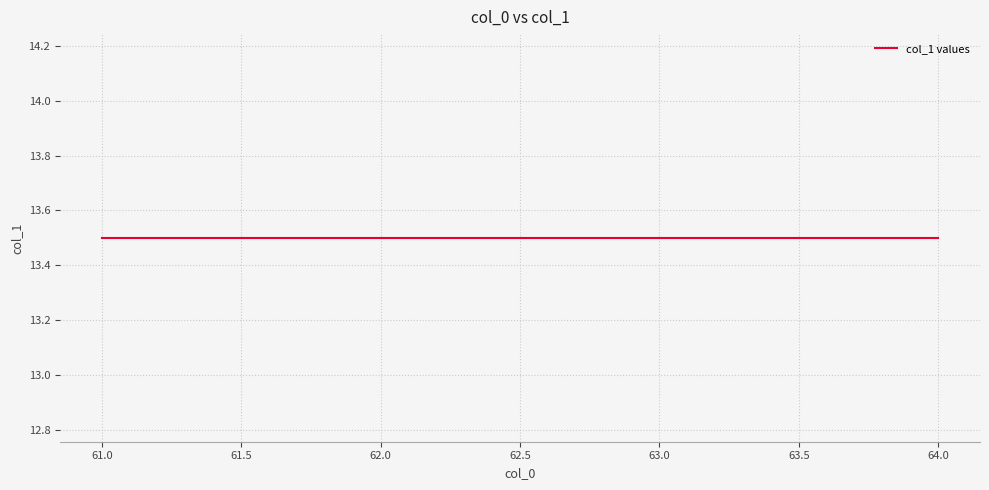

True or false: the data shows 6 at 64.

False